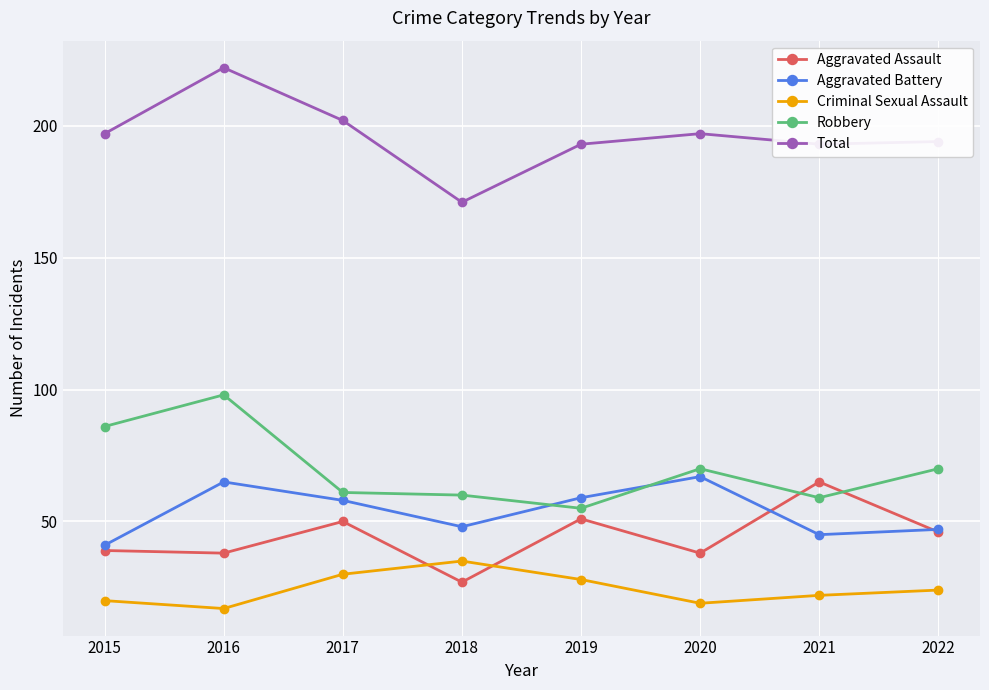

True or false: Total has a value of 227 at 2018.

False